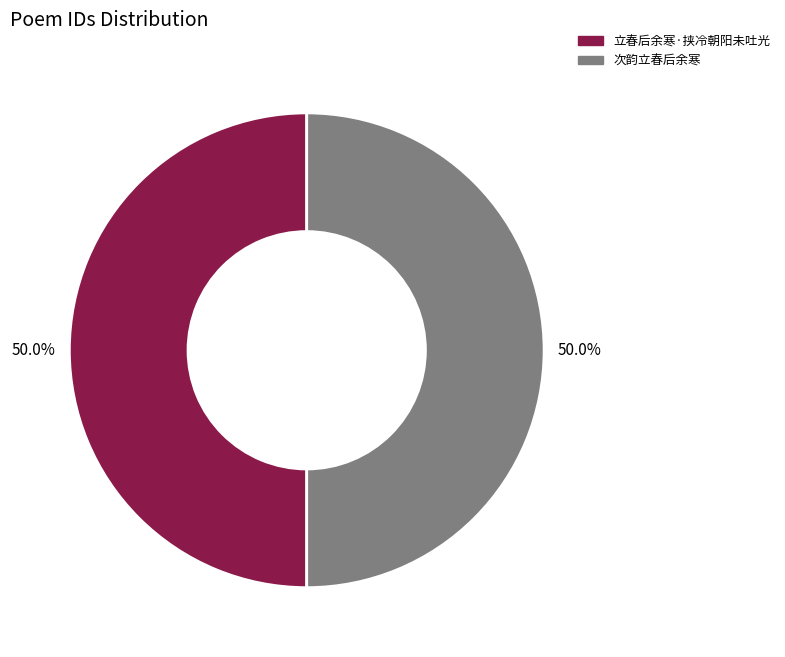

Is the sum of 立春后余寒·挟冷朝阳未吐光 and 次韵立春后余寒 greater than half?

Yes